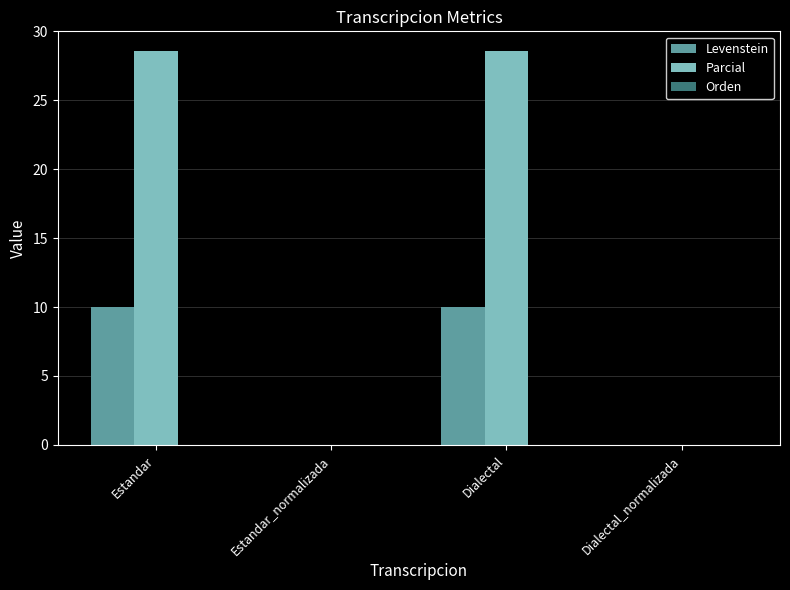

Does the chart contain stacked bars?

No